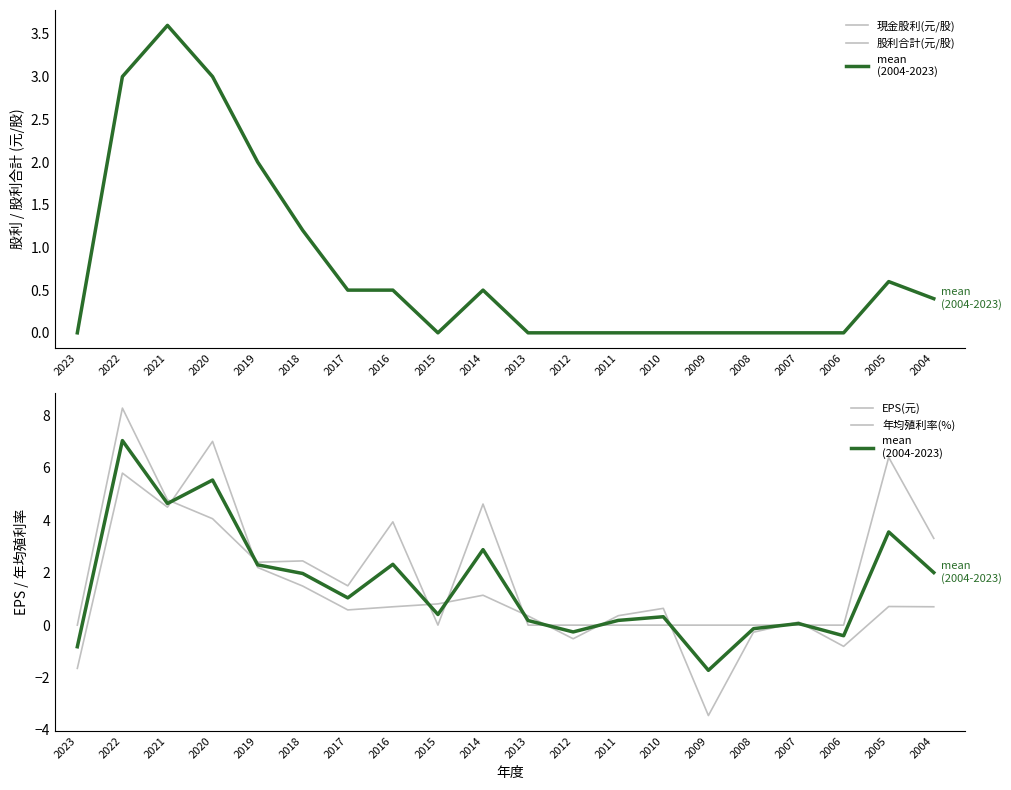

Which category has the lowest value in the 現金股利(元/股) series?

2023